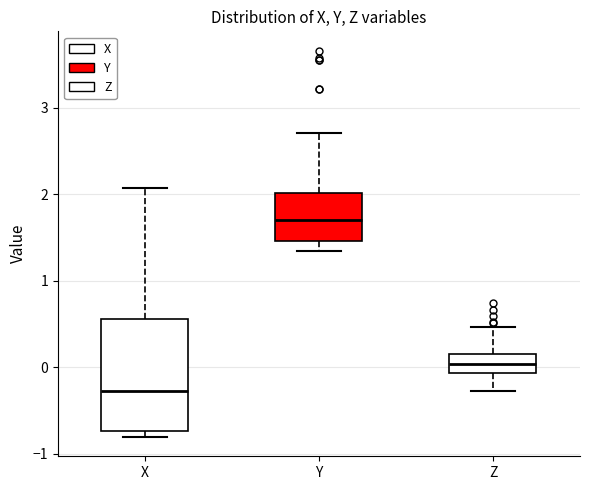

Where does the lower whisker of the box for Y end on the y-axis? The values are not printed on the chart, so give them approximately, as read against the axis.

1.3